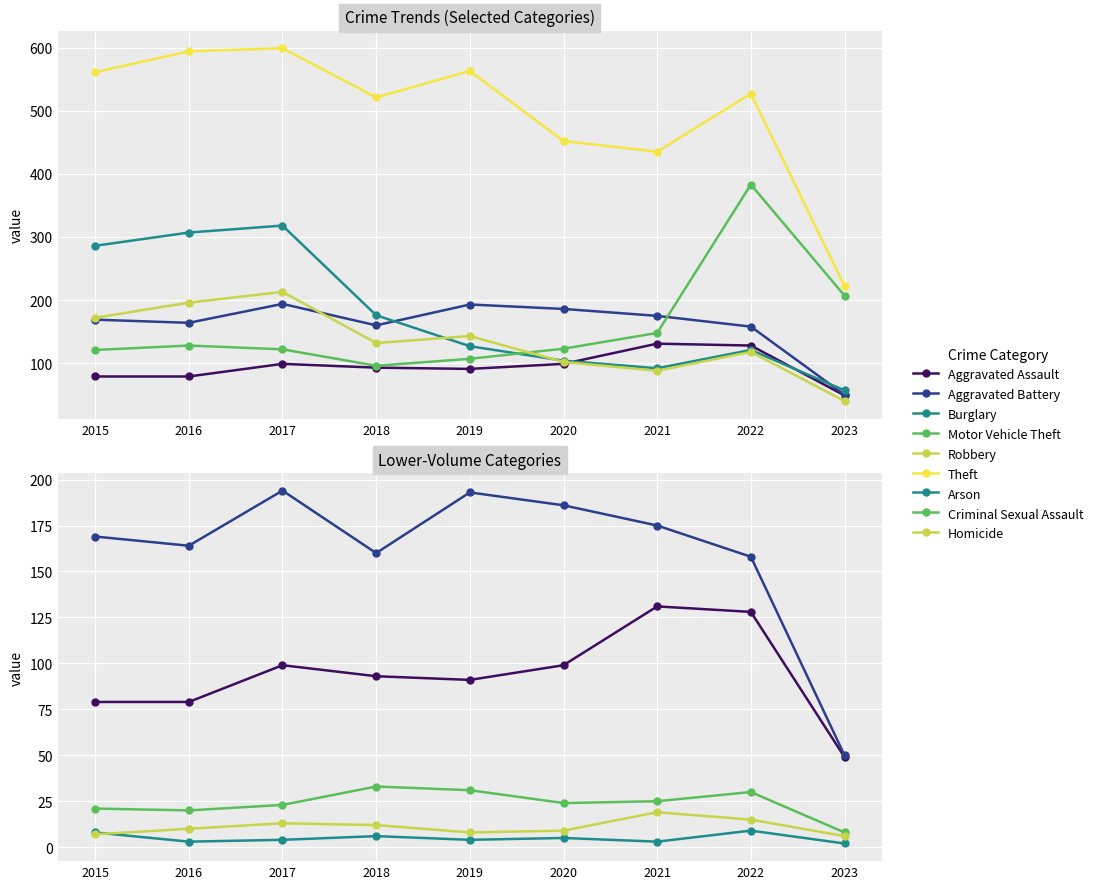

How many categories are shown in the chart?

9